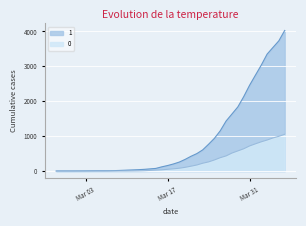

What is the difference between the maximum and minimum values in the 1 series?

4025